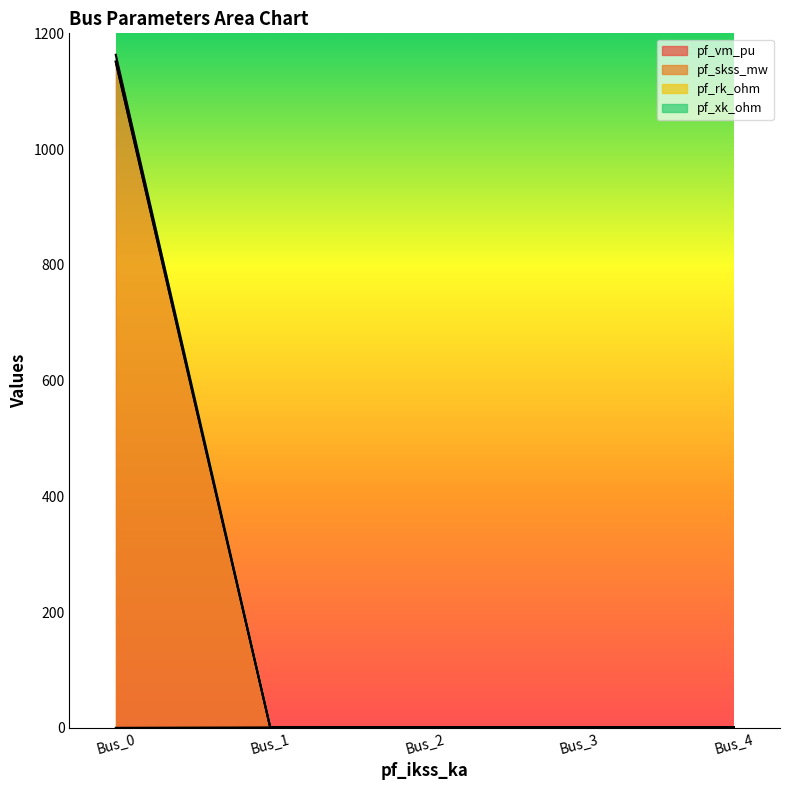

Which series has the largest total across all categories?

pf_skss_mw